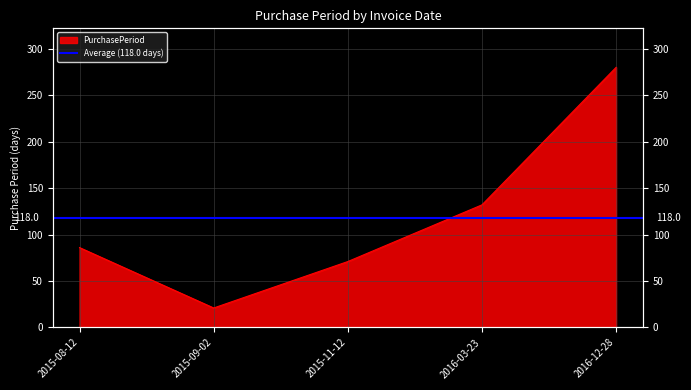

The chart shows a value of 86 at 2015-08-12. True or false?

True